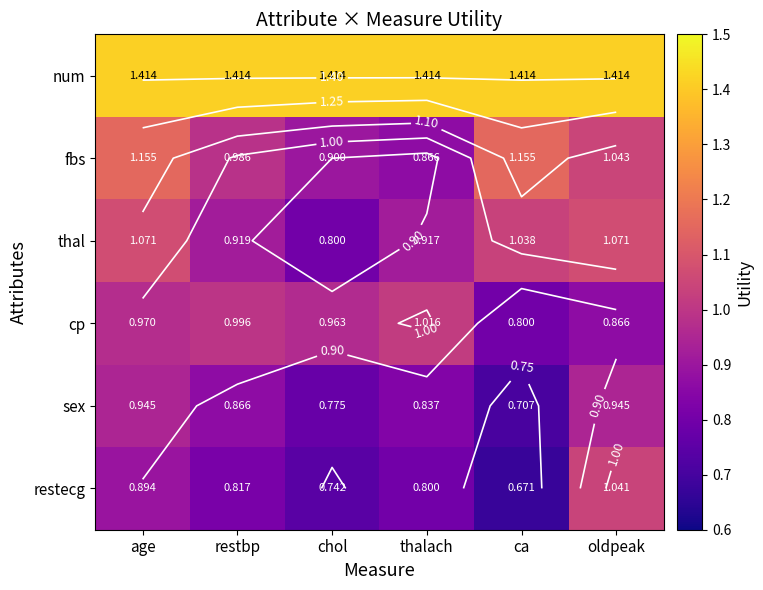

List the labels in order of fbs value, largest first.

age, ca, oldpeak, restbp, chol, thalach